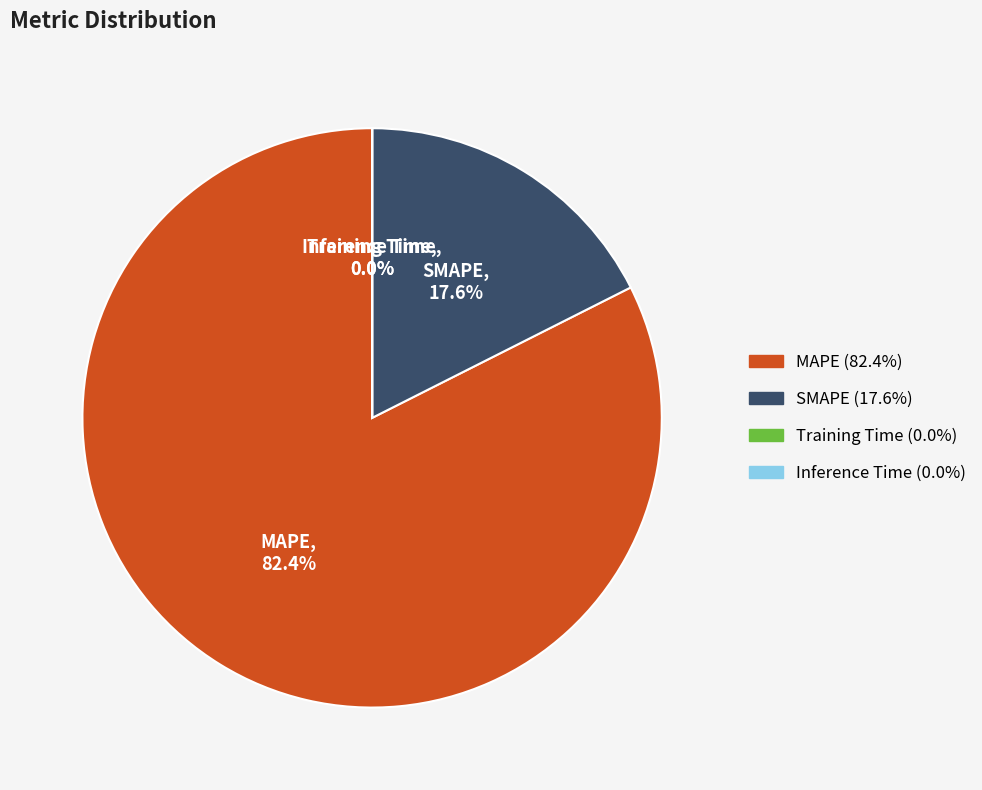

Which category has the biggest portion of the pie?

MAPE